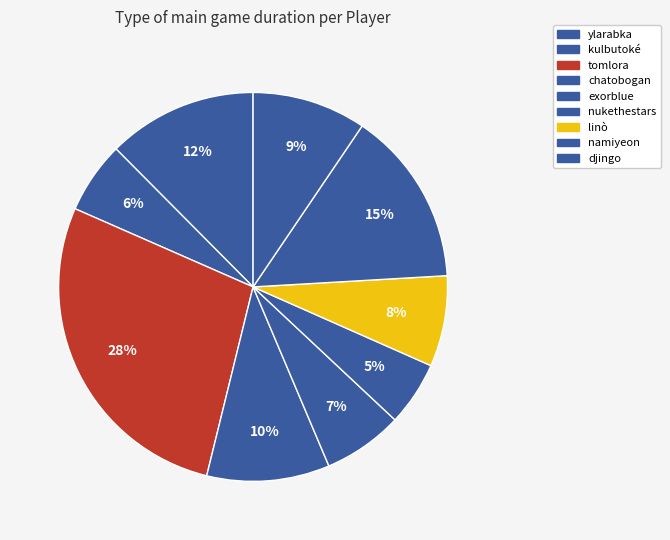

Count the number of slices in the pie.

9